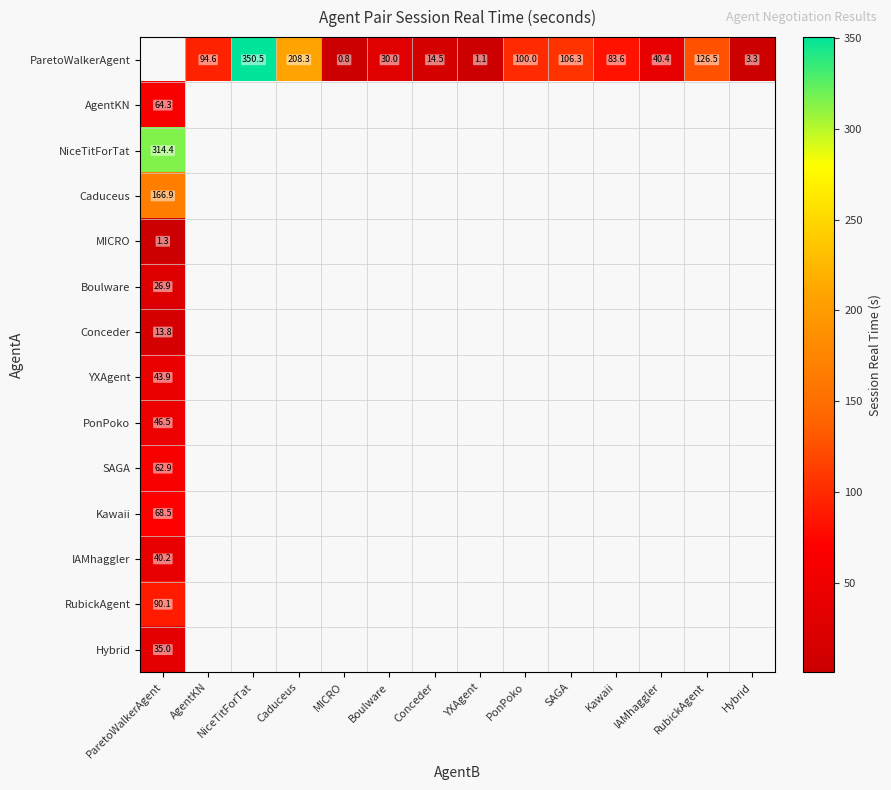

How many positive values does the Conceder series have?

1